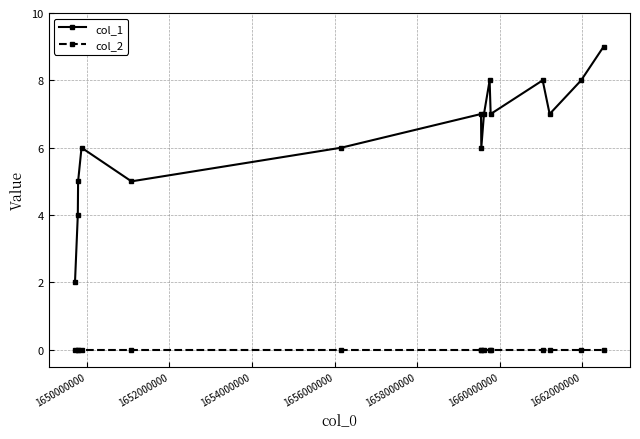

How many interior local peaks does the col_1 series have?

4